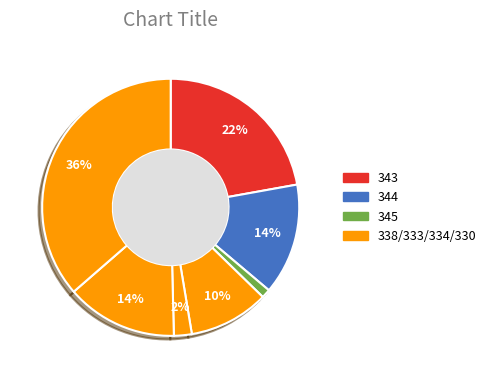

Count the number of slices in the pie.

7